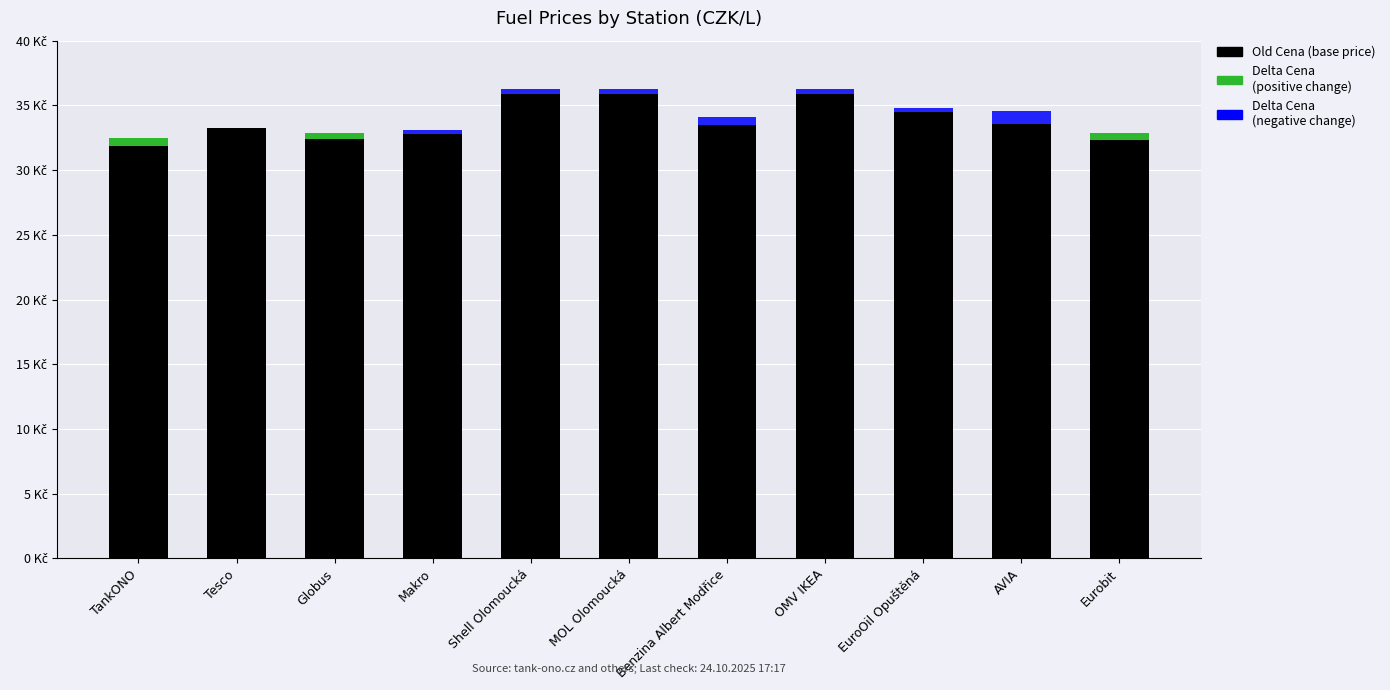

Are the bars grouped side by side (vs. stacked)?

No